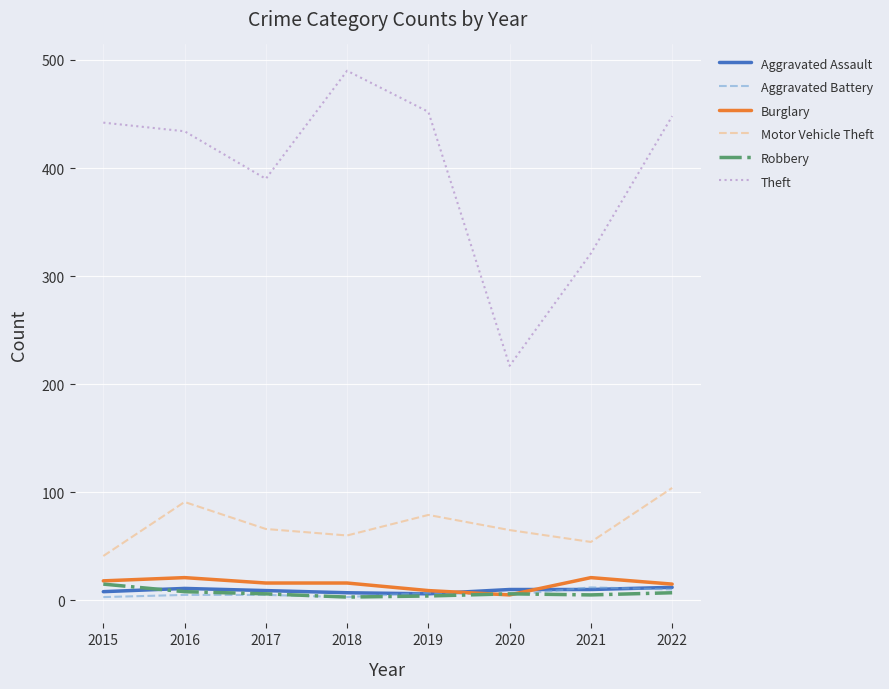

Is it true that Motor Vehicle Theft equals 104 at 2022?

True